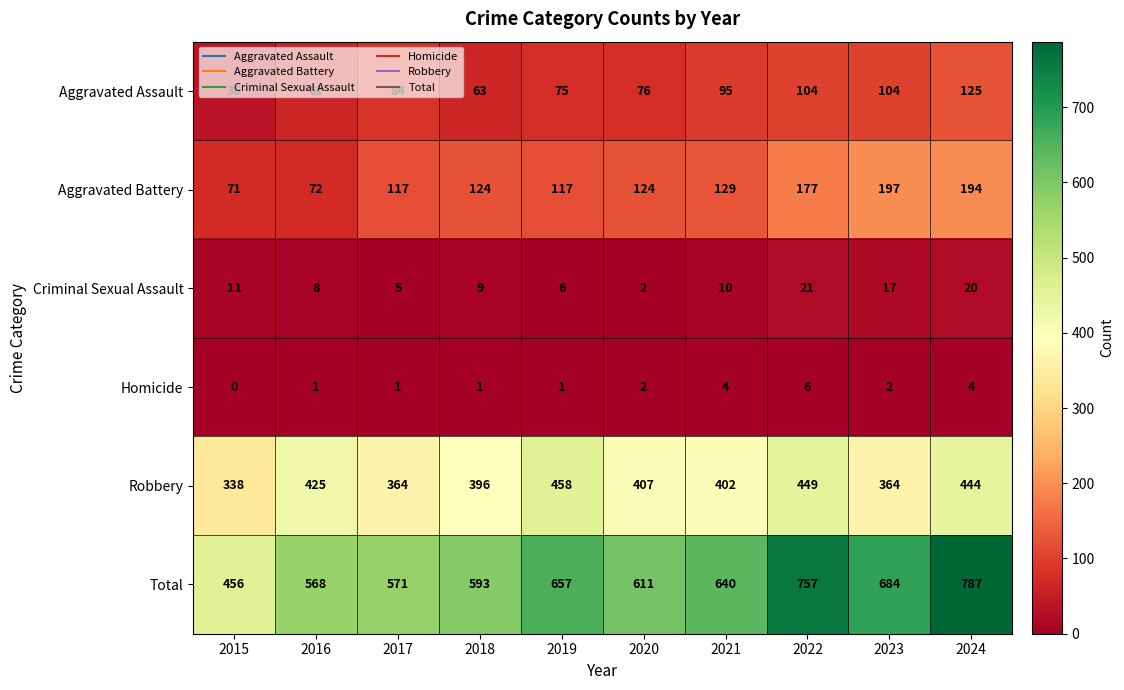

True or false: Aggravated Battery has a value of 117 at 2019.

True